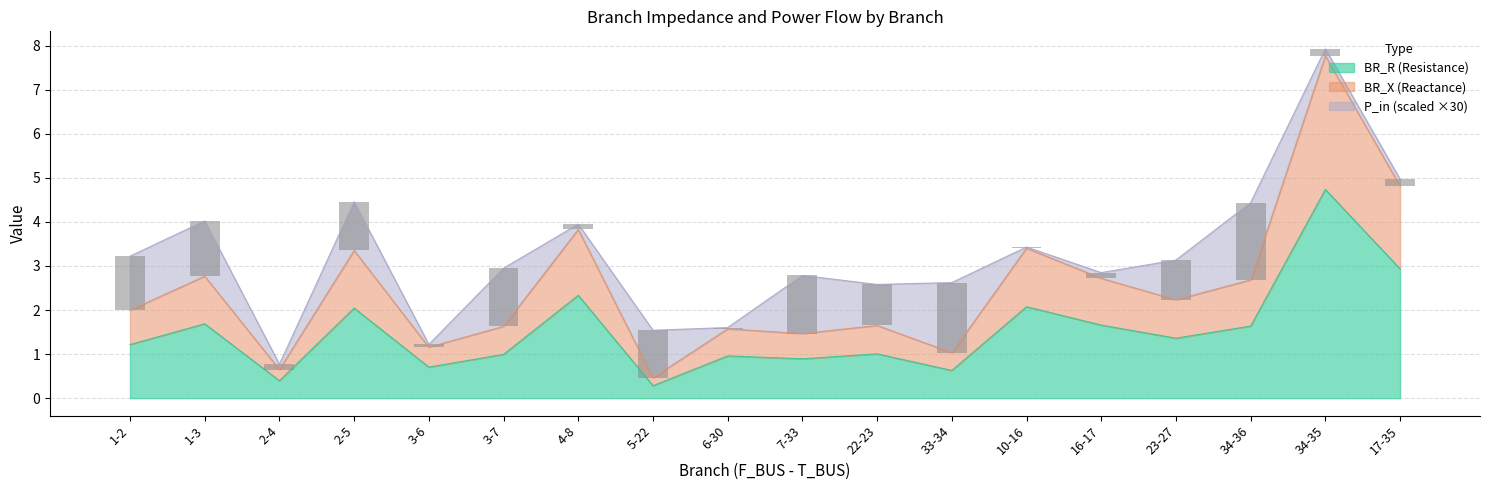

Between 34-35 and 23-27, which is larger?

34-35